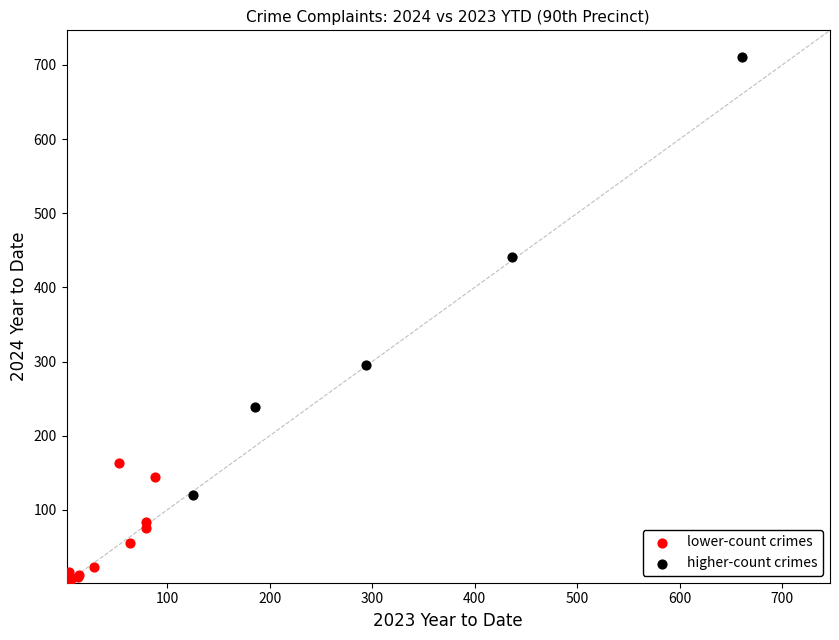

Which series reaches the minimum Y coordinate?

lower-count crimes